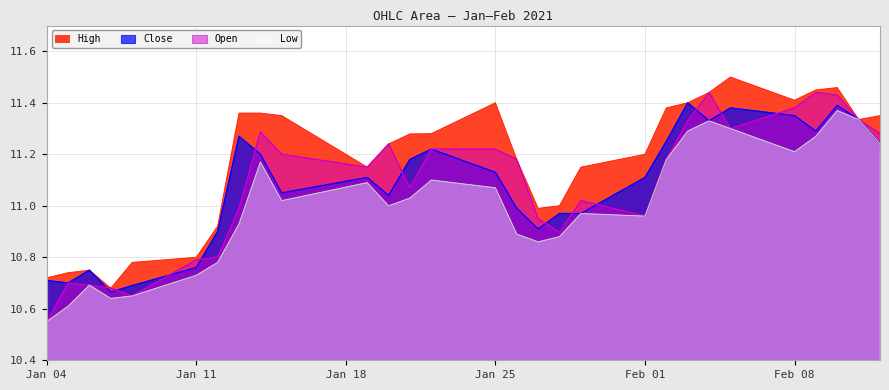

Which series has the largest range (max minus min)?

Open